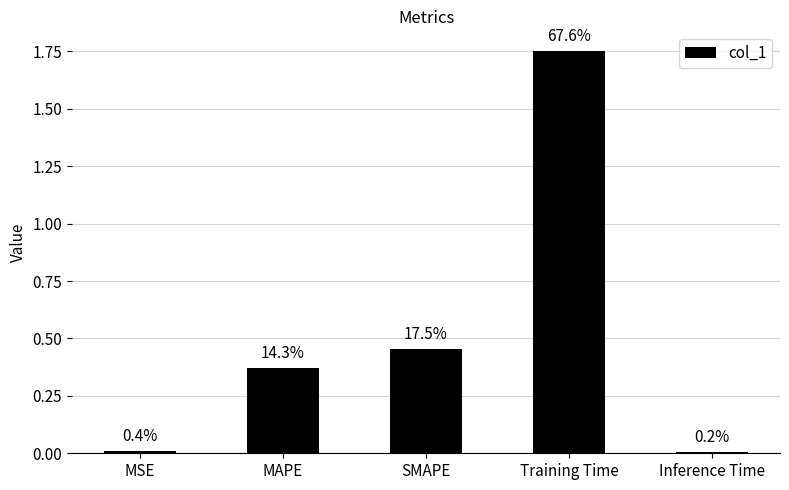

Which label corresponds to the smallest value in the chart?

Inference Time